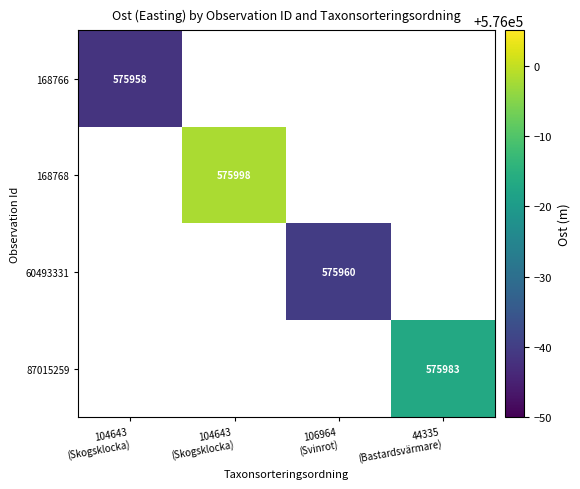

How many positive values does the 60493331 series have?

1